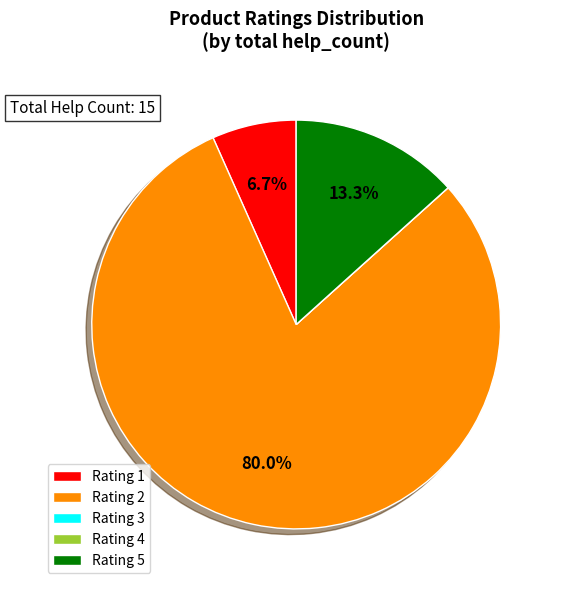

Which has a higher value, Rating 5 or Rating 2?

Rating 2